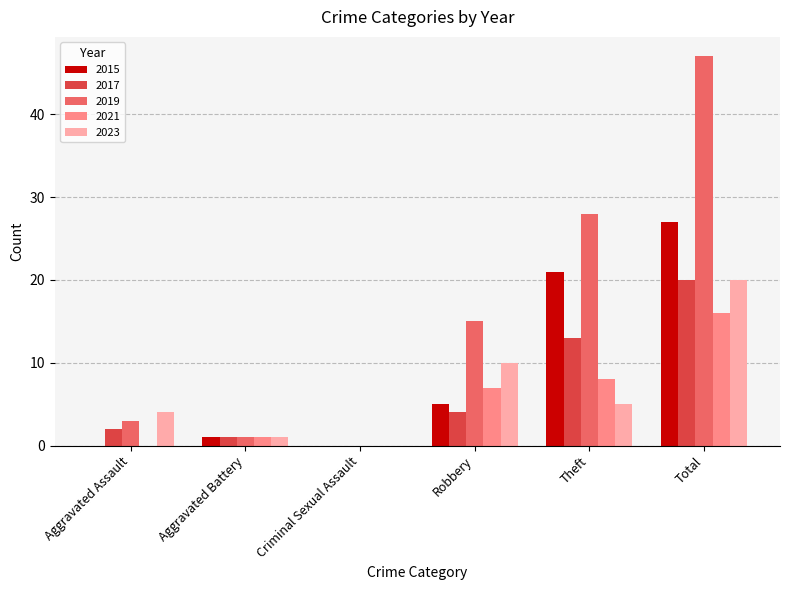

How many groups of bars are there?

6